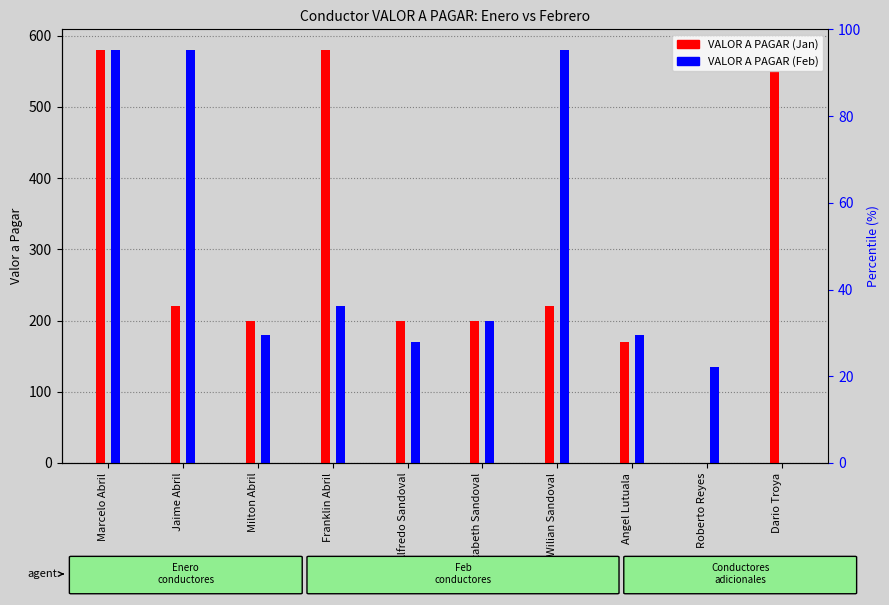

The VALOR A PAGAR (Jan) series shows 200 at Alfredo Sandoval. True or false?

True